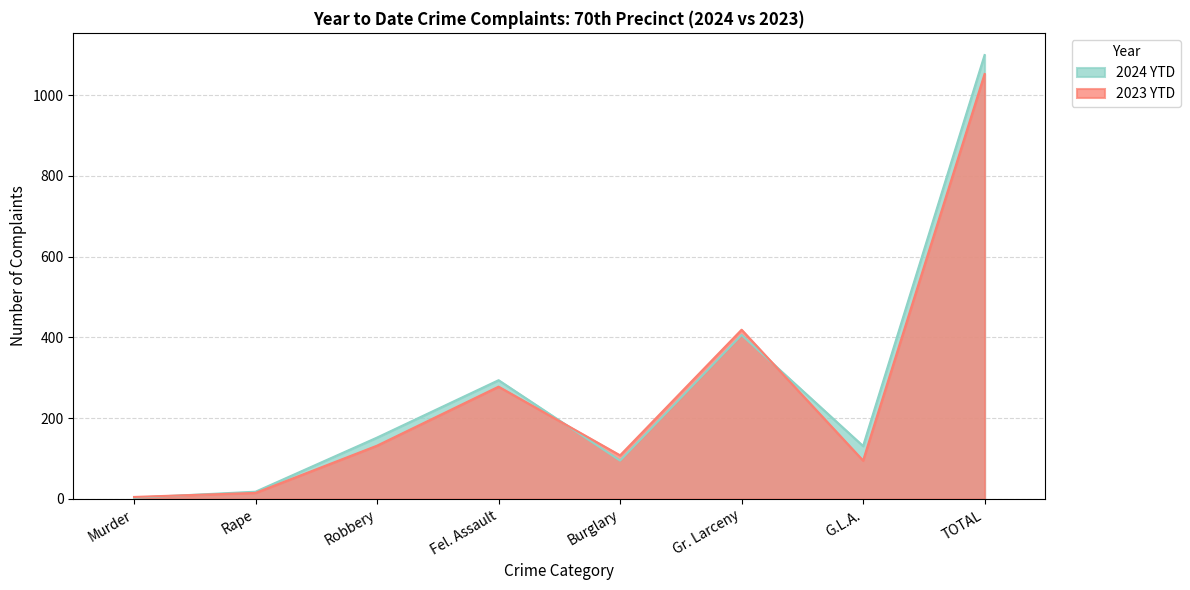

Which series has the largest range (max minus min)?

2024 YTD